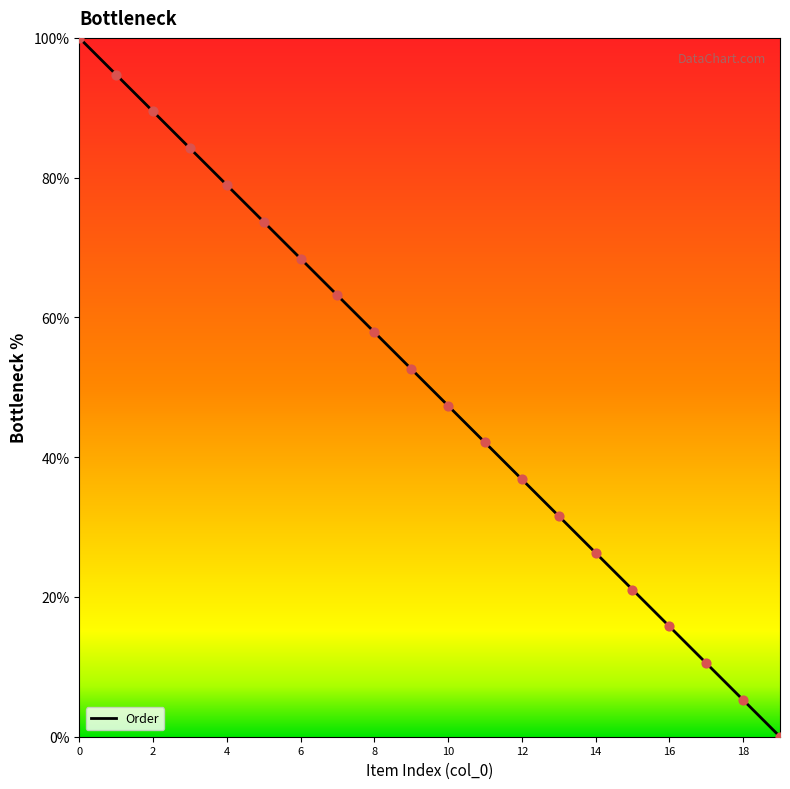

What is the difference between the maximum and minimum values?

100.0